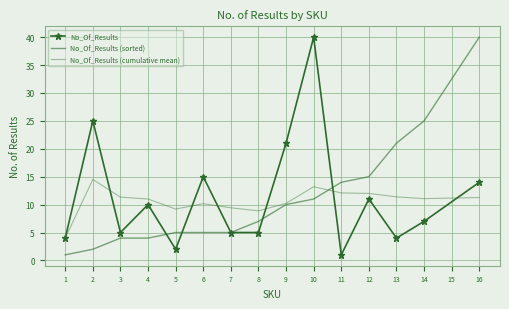

What is the value of the No_Of_Results (cumulative mean) point at the 14th from the left?

11.1